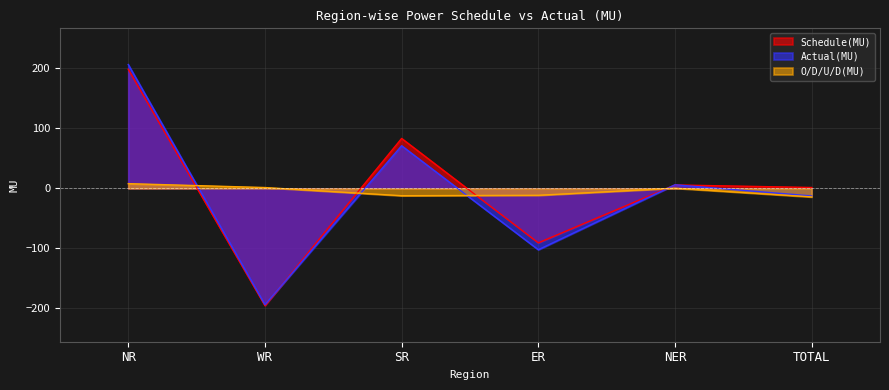

At how many categories does at least one series exceed 87?

1